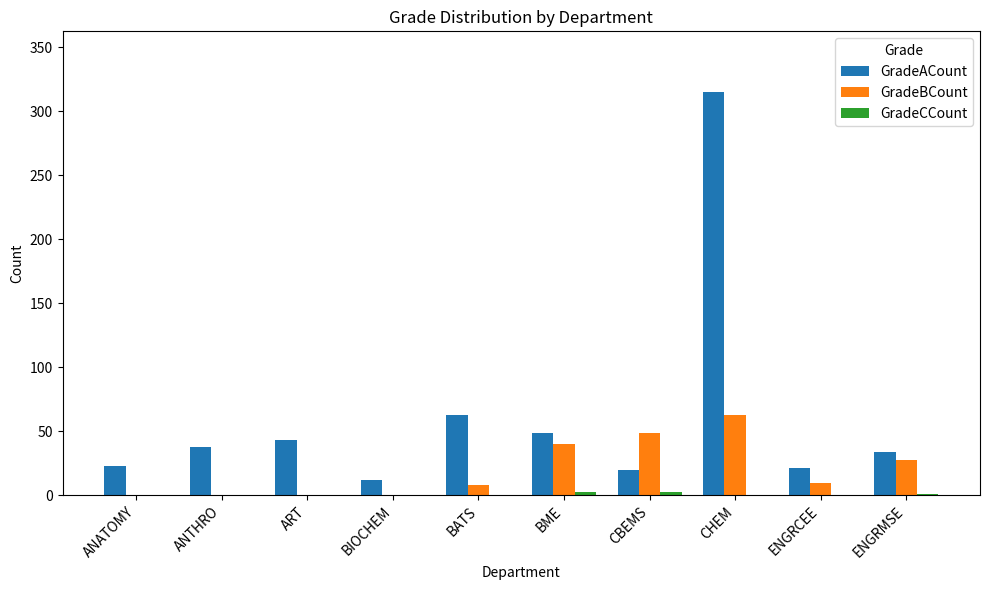

Which series has the largest total across all categories?

GradeACount